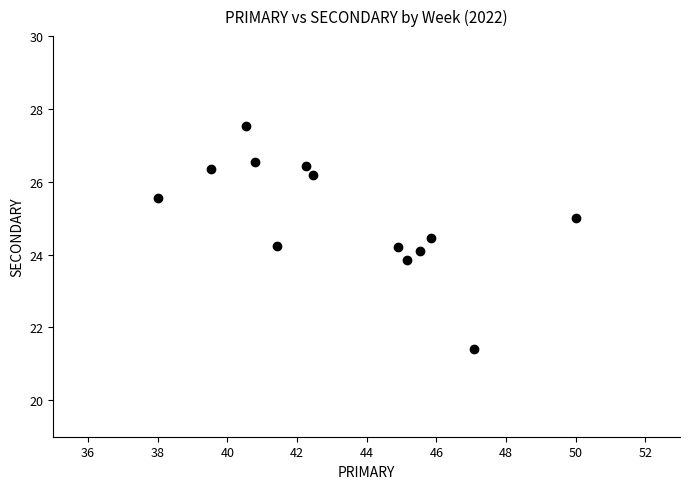

What is the range of X values (max minus min)?

12.0